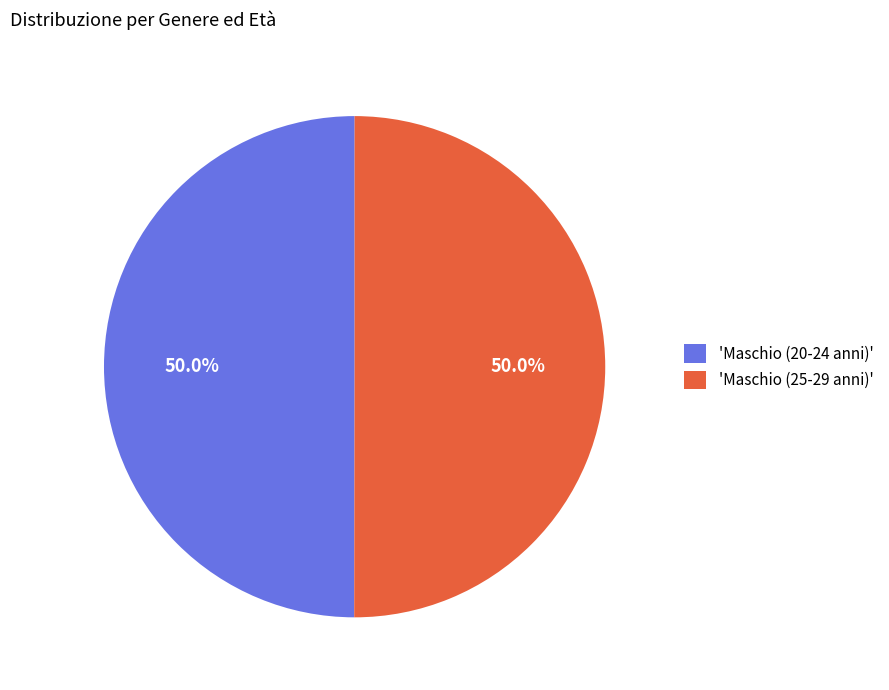

What is the ratio of the value at 'Maschio (20-24 anni)' to the value at 'Maschio (25-29 anni)'?

1.0